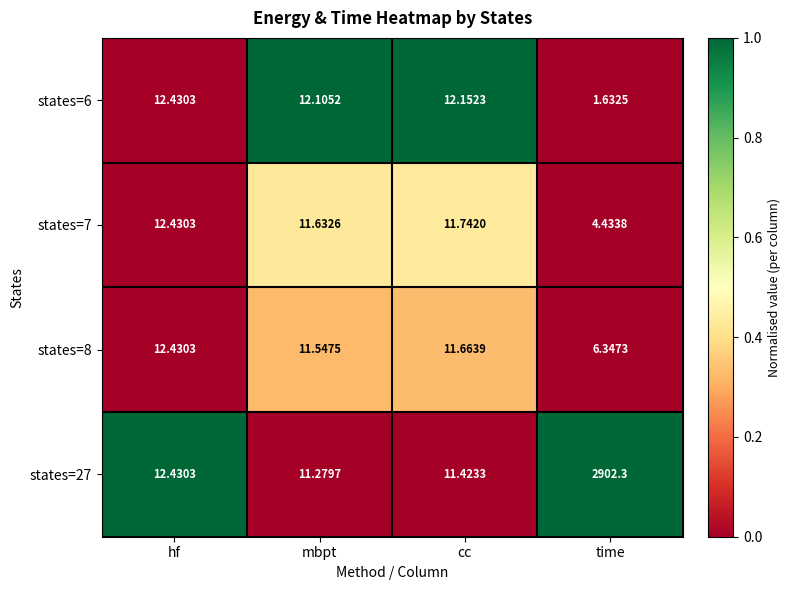

Which category has the highest value in the states=8 series?

hf